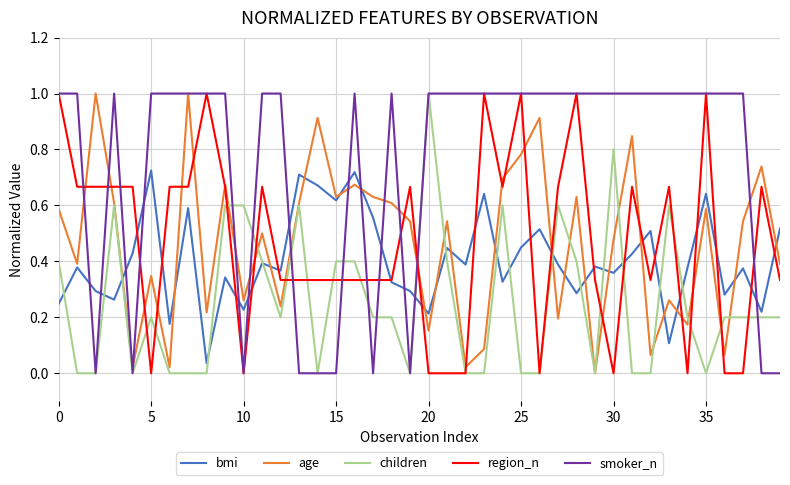

What is the maximum value for smoker_n?

1.0